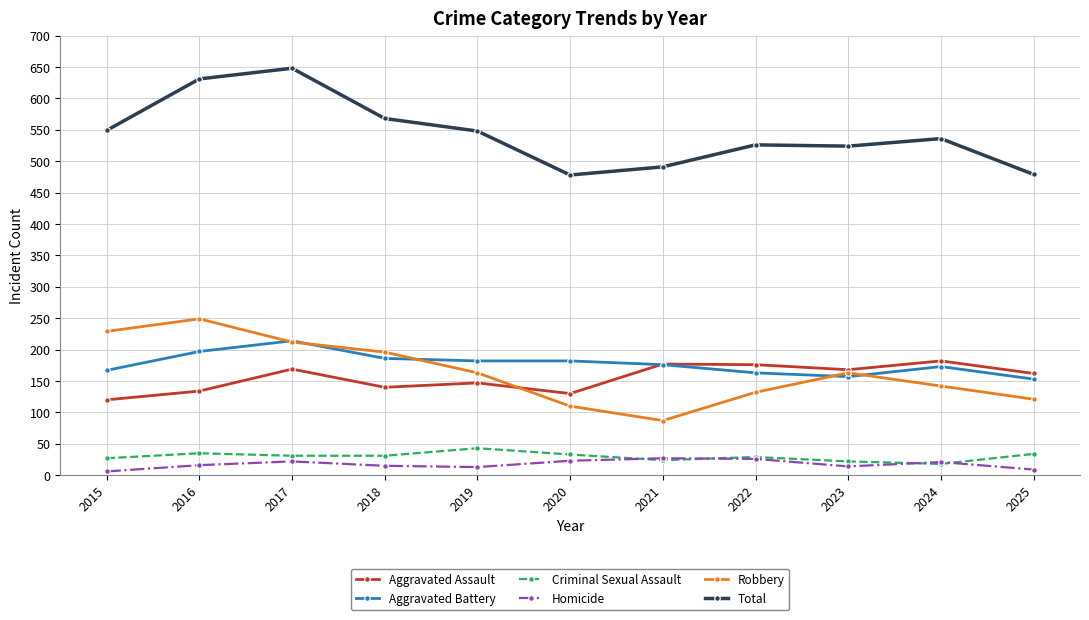

What is the spread (max minus min) of values at 2024?

518